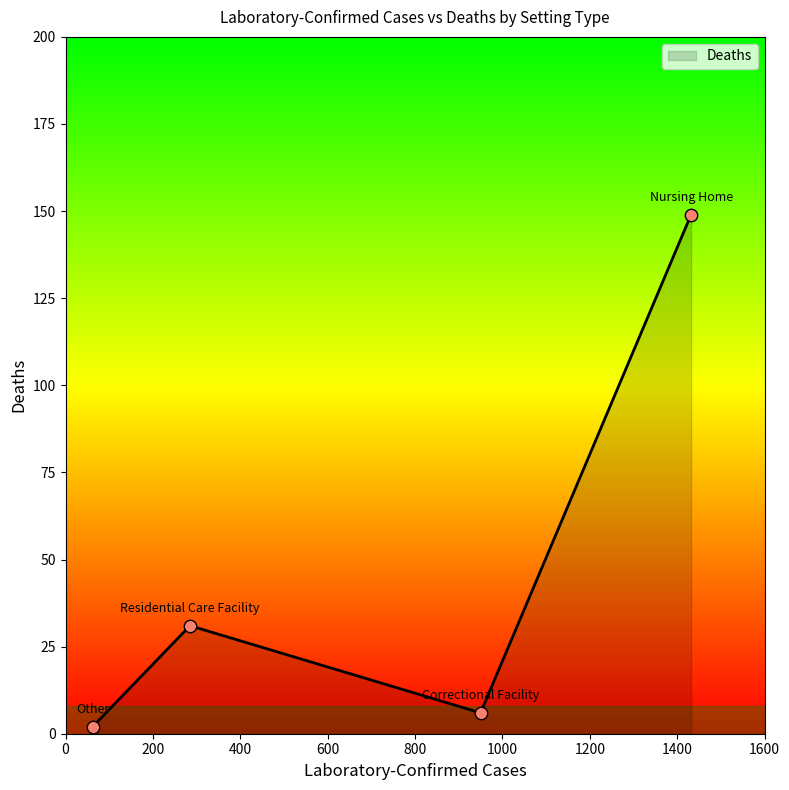

What is the difference between the maximum and minimum values?

147